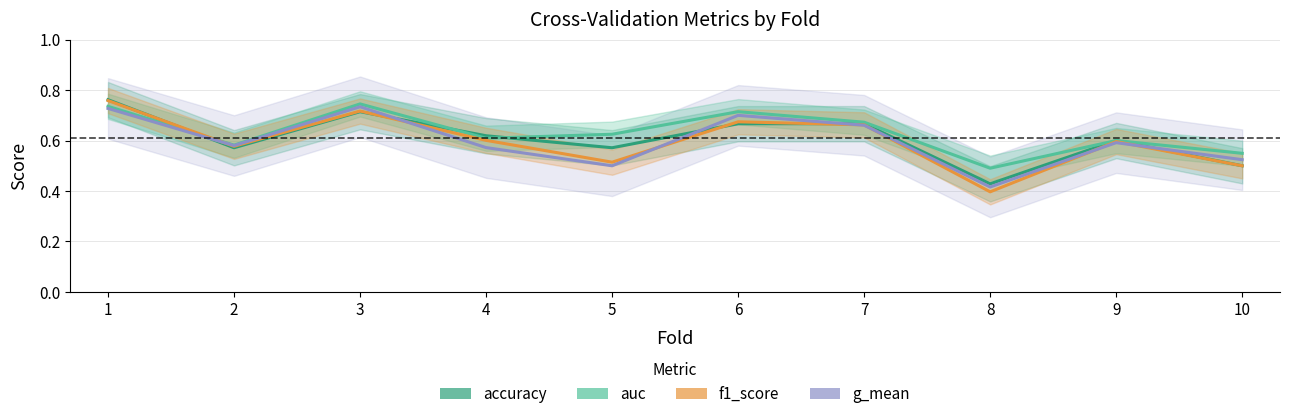

Reading left to right, transcribe all the data shown in this chart.

accuracy: 1=0.8	2=0.6	3=0.7	4=0.6	5=0.6	6=0.7	7=0.7	8=0.4	9=0.6	10=0.5
auc: 1=0.7	2=0.6	3=0.7	4=0.6	5=0.6	6=0.7	7=0.7	8=0.5	9=0.6	10=0.5
f1_score: 1=0.8	2=0.6	3=0.7	4=0.6	5=0.5	6=0.7	7=0.7	8=0.4	9=0.6	10=0.5
g_mean: 1=0.7	2=0.6	3=0.7	4=0.6	5=0.5	6=0.7	7=0.7	8=0.4	9=0.6	10=0.5